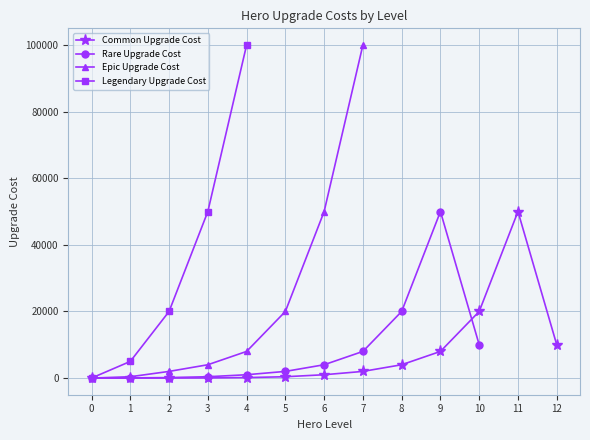

What is the difference between the Rare Upgrade Cost values at 10 and 1?

9950.0